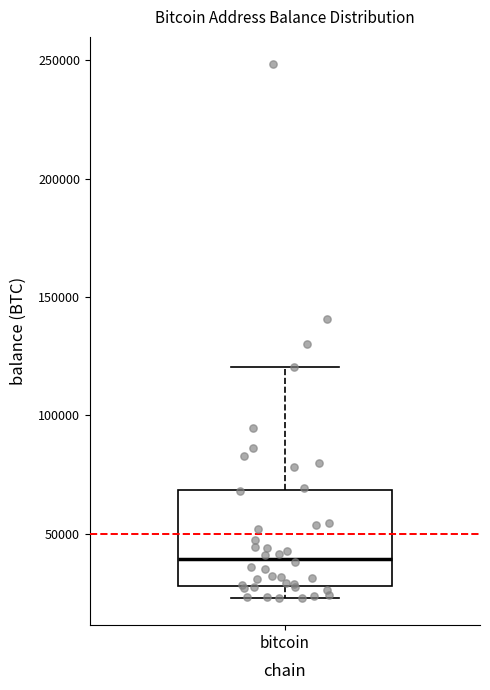

Where is the lower edge of the box for bitcoin on the y-axis? The values are not printed on the chart, so give them approximately, as read against the axis.

30000